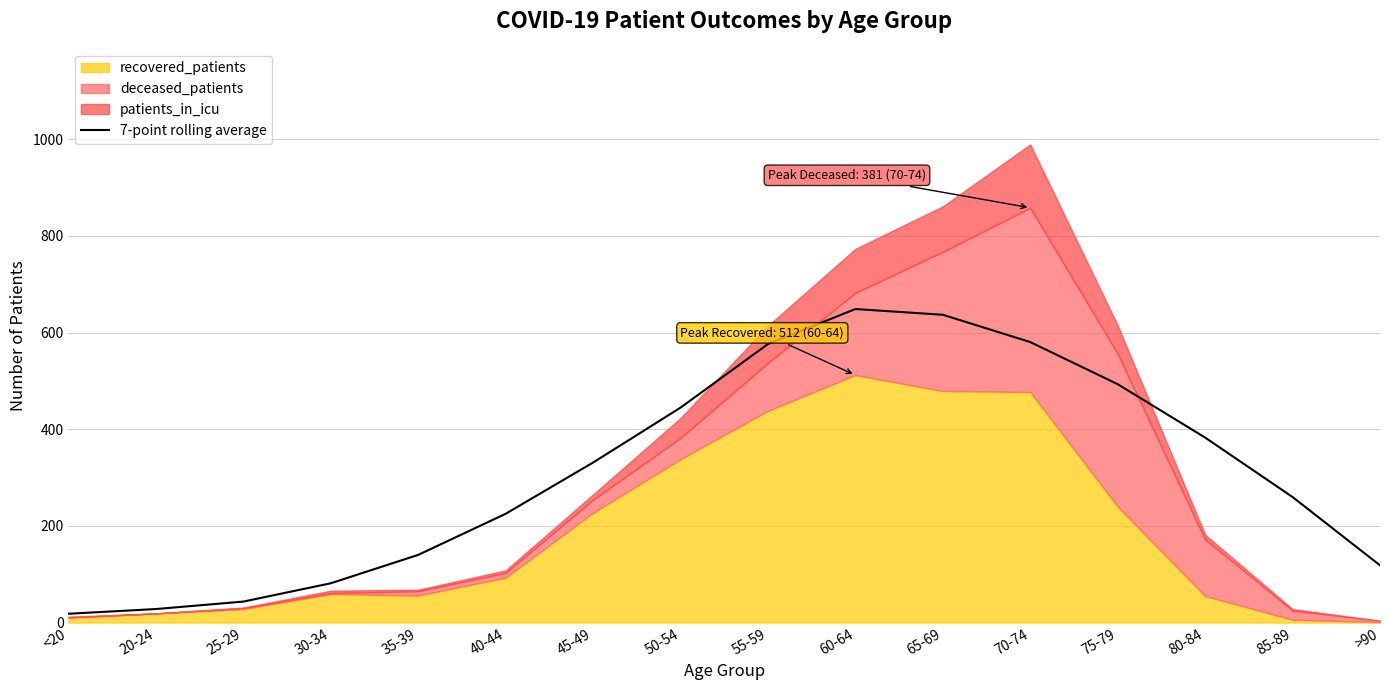

At which label is the value closest to 333?

45-49